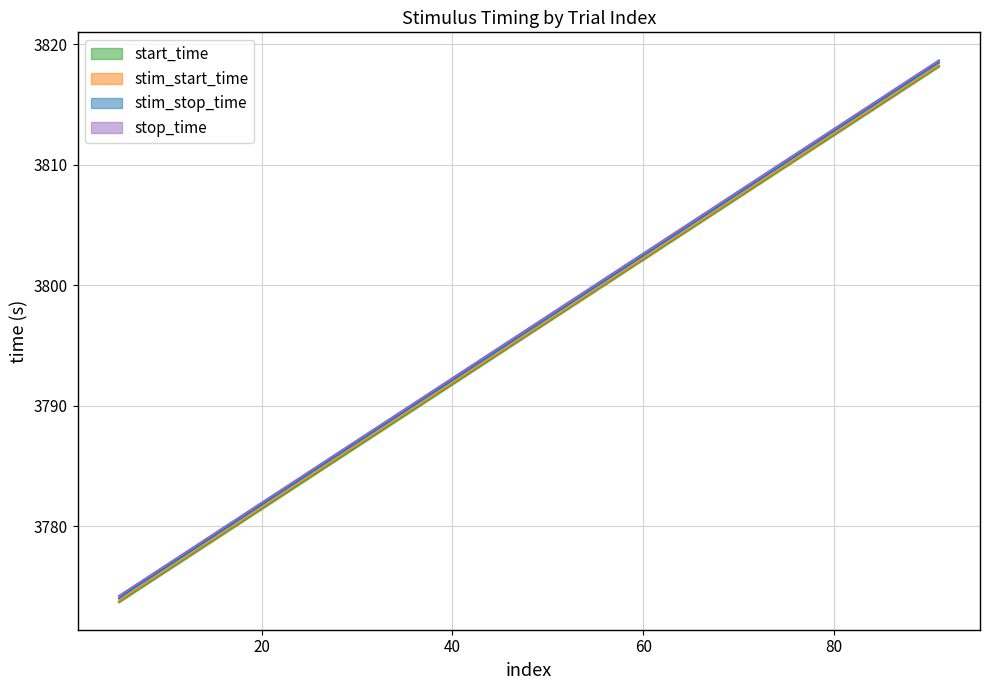

Which series has the widest spread of values?

stim_start_time